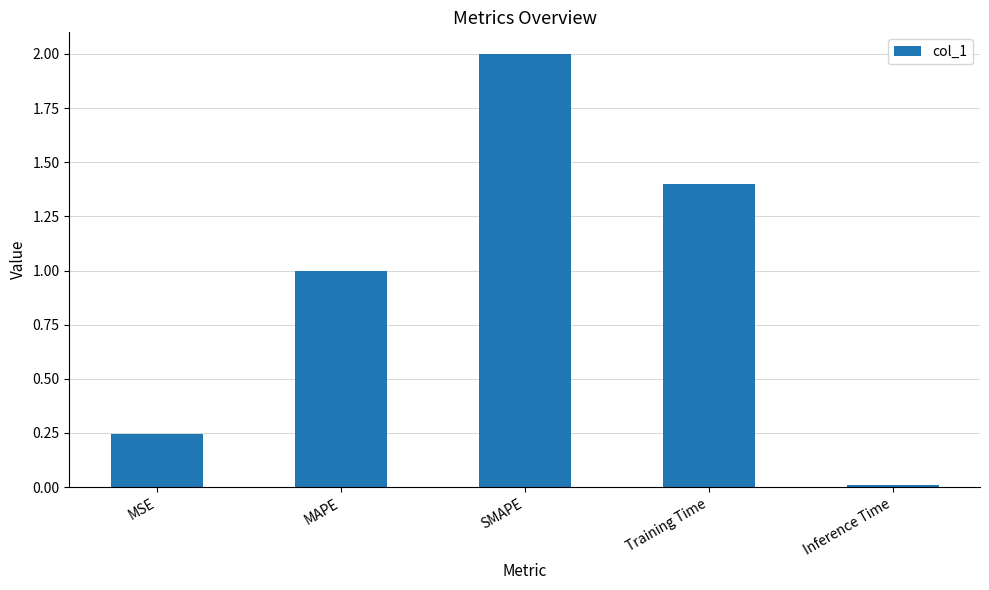

Which label corresponds to the smallest value in the chart?

Inference Time